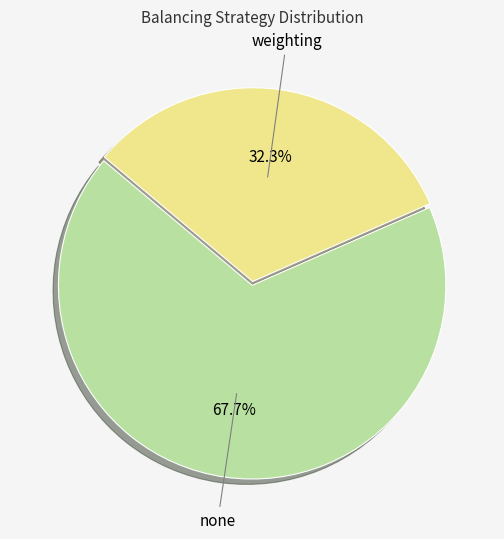

To the nearest percent, what portion does weighting represent?

32%